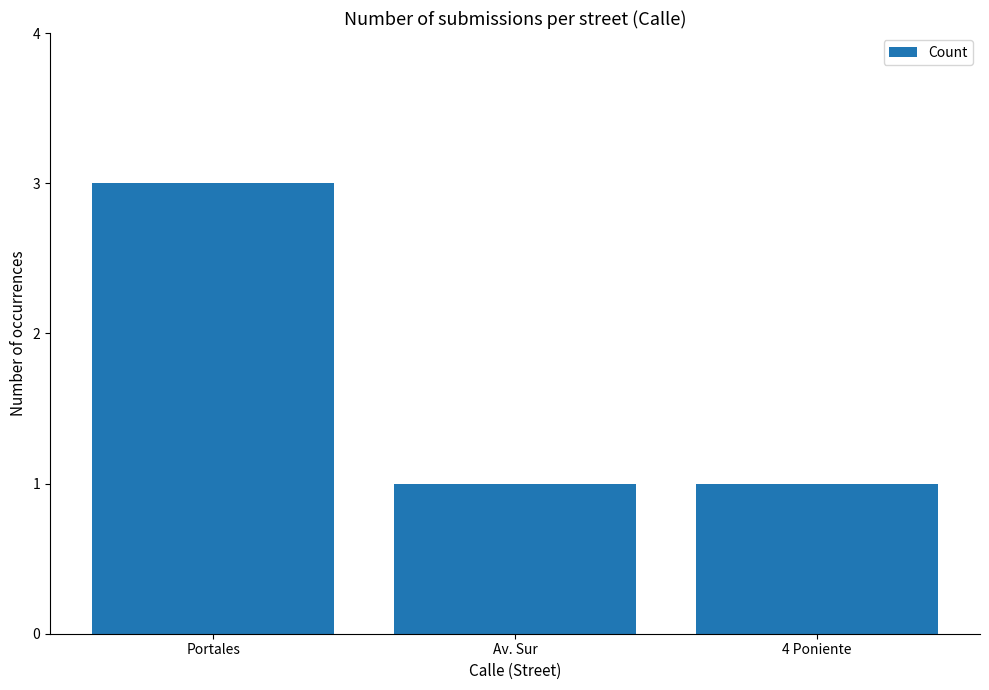

How many bars are there in total?

3